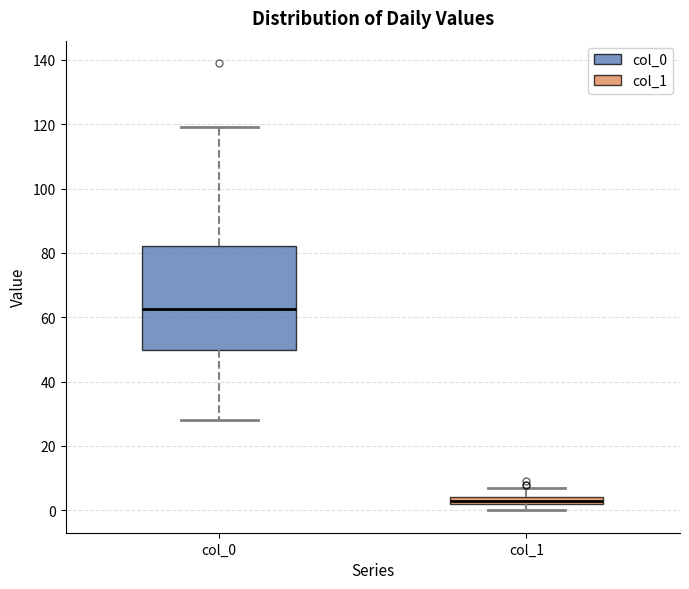

Which box's median line is the highest?

col_0